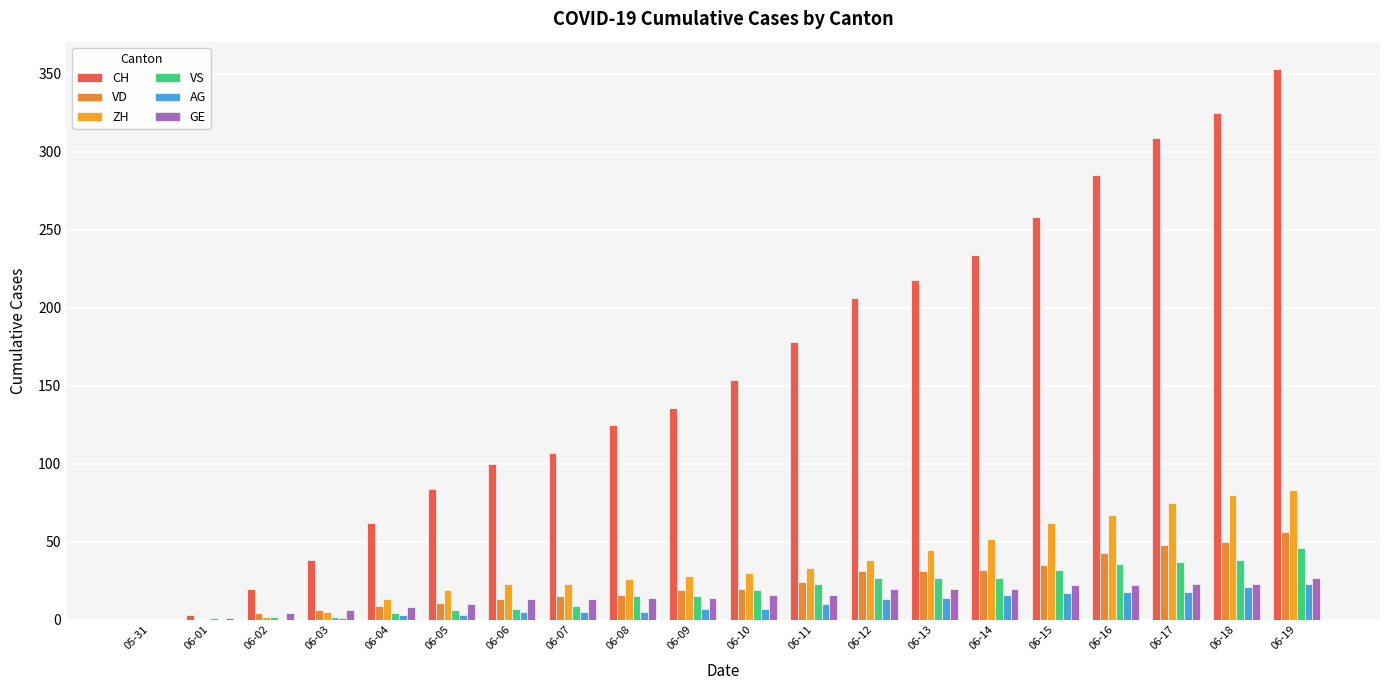

What is the average value of the VS series?

19